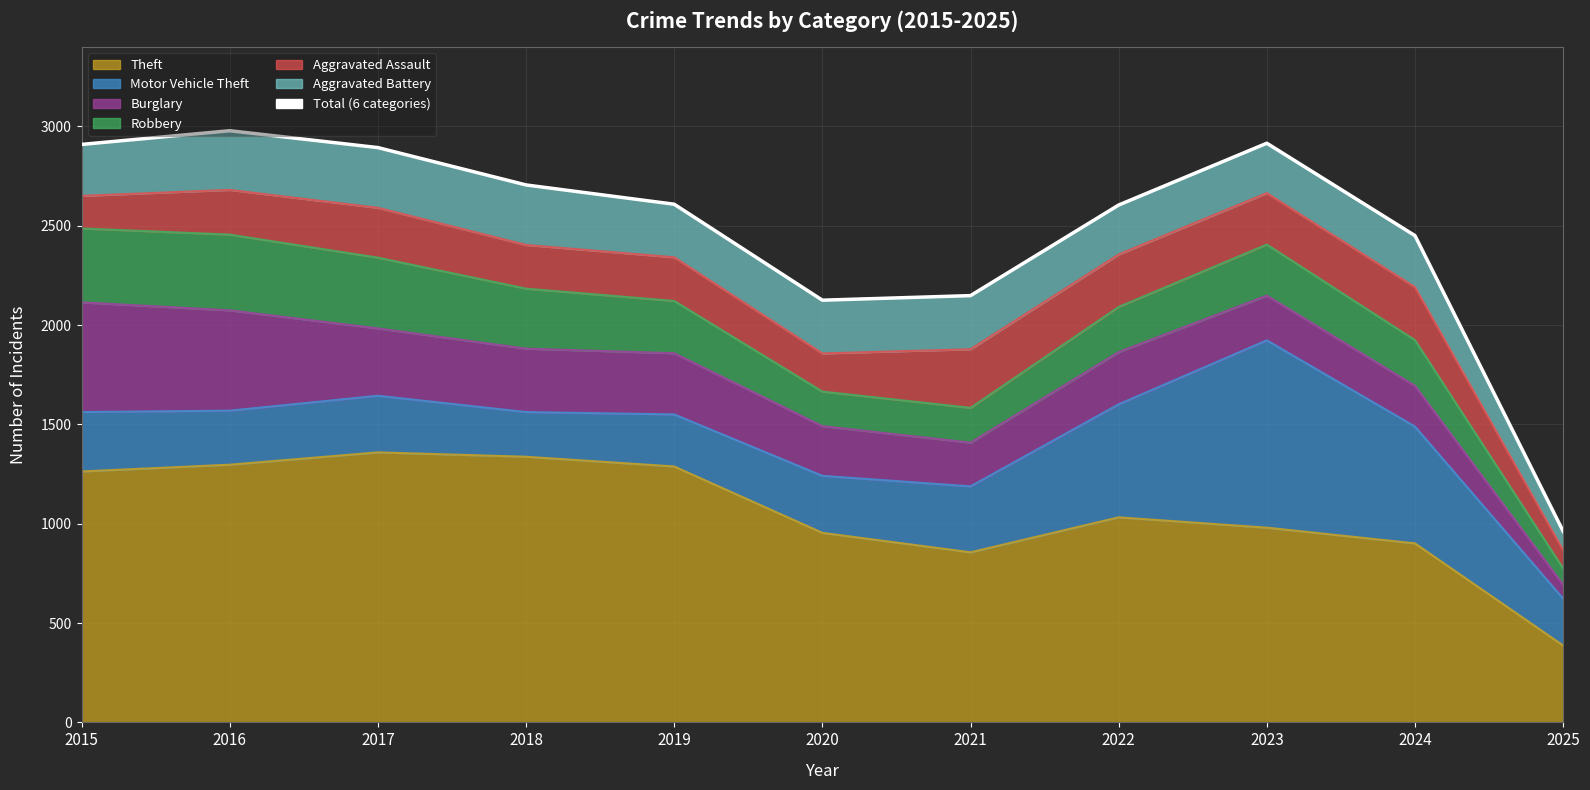

What value does the data have at 2020?

2125